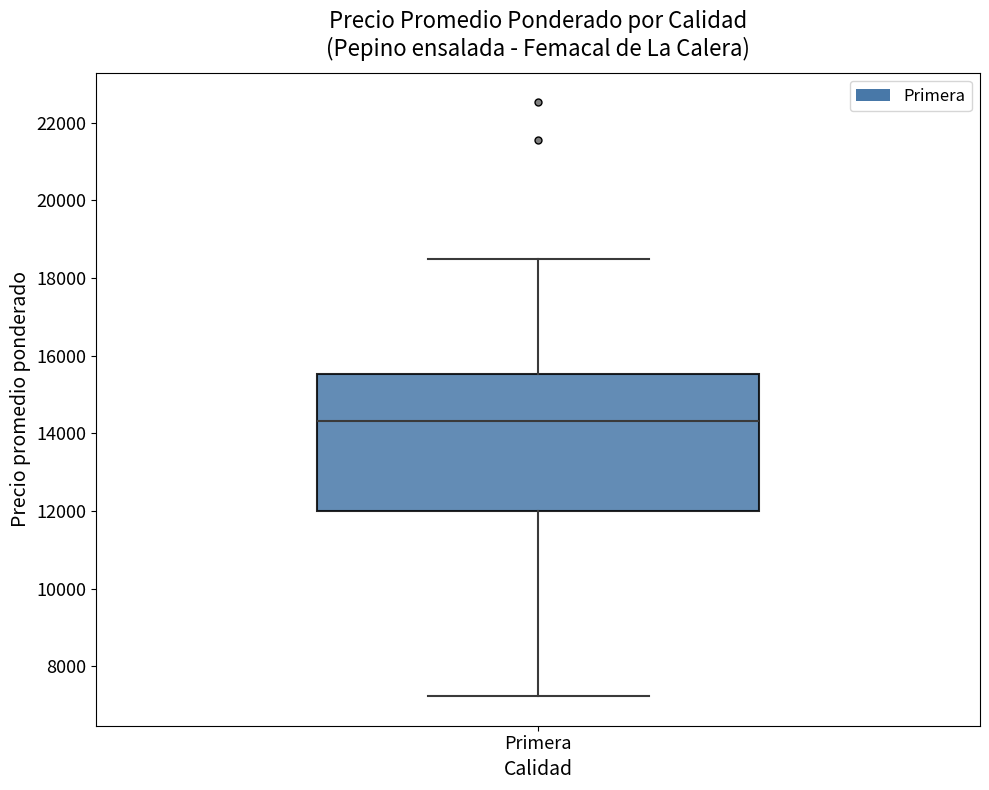

Where does the upper whisker of the box for Primera end on the y-axis? The values are not printed on the chart, so give them approximately, as read against the axis.

18400